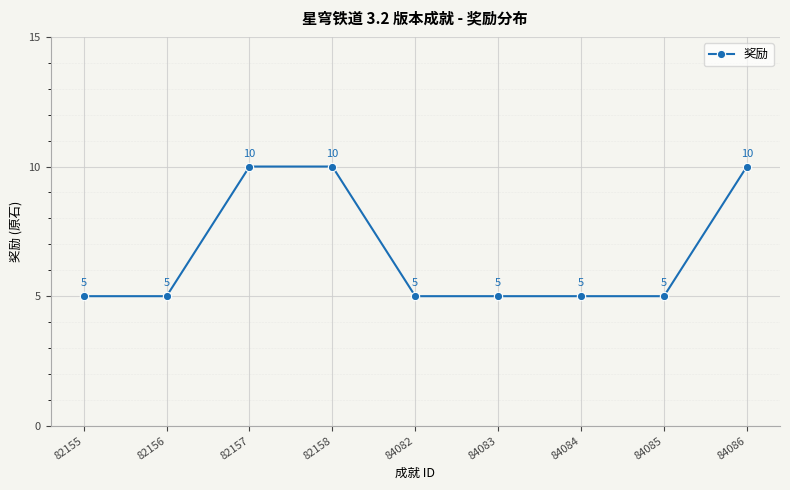

What is the difference between the second highest and second lowest values?

5